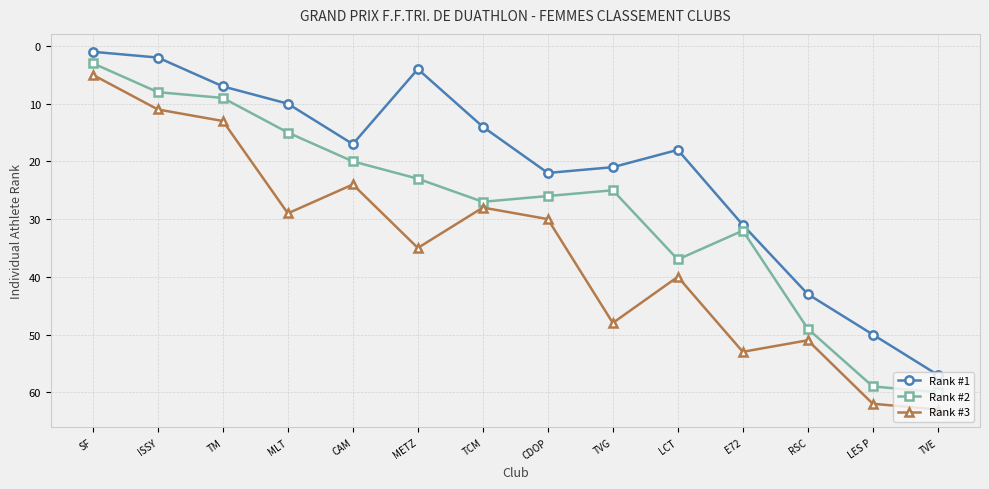

How many values in the Rank #3 series are below 35?

7